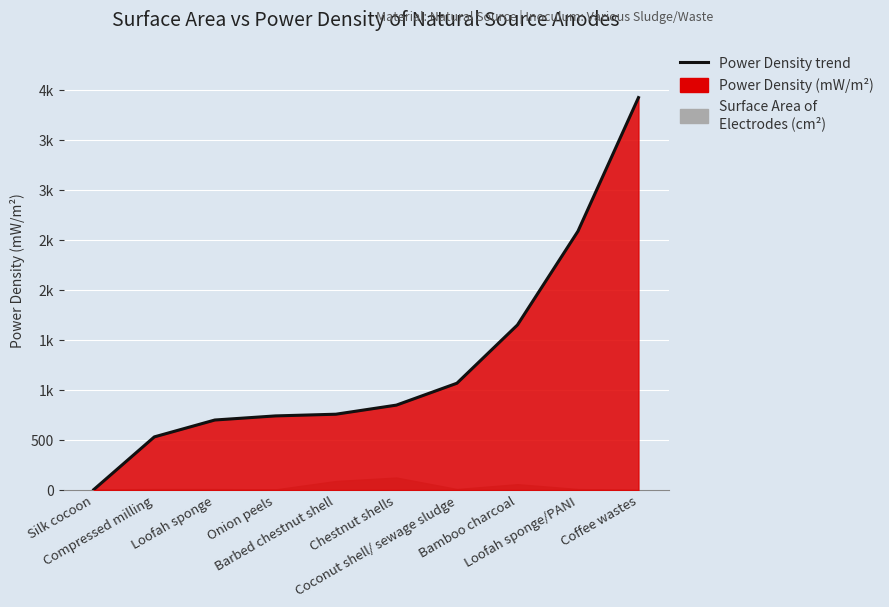

What is the difference between the second highest and minimum values?

2585